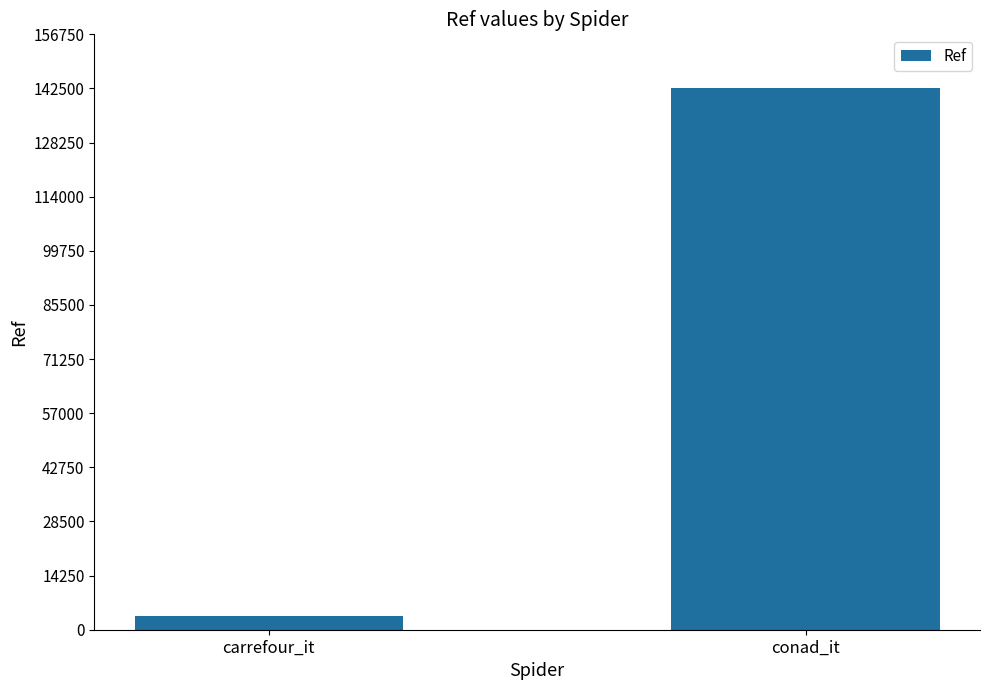

The value at conad_it is 142503. True or false?

True